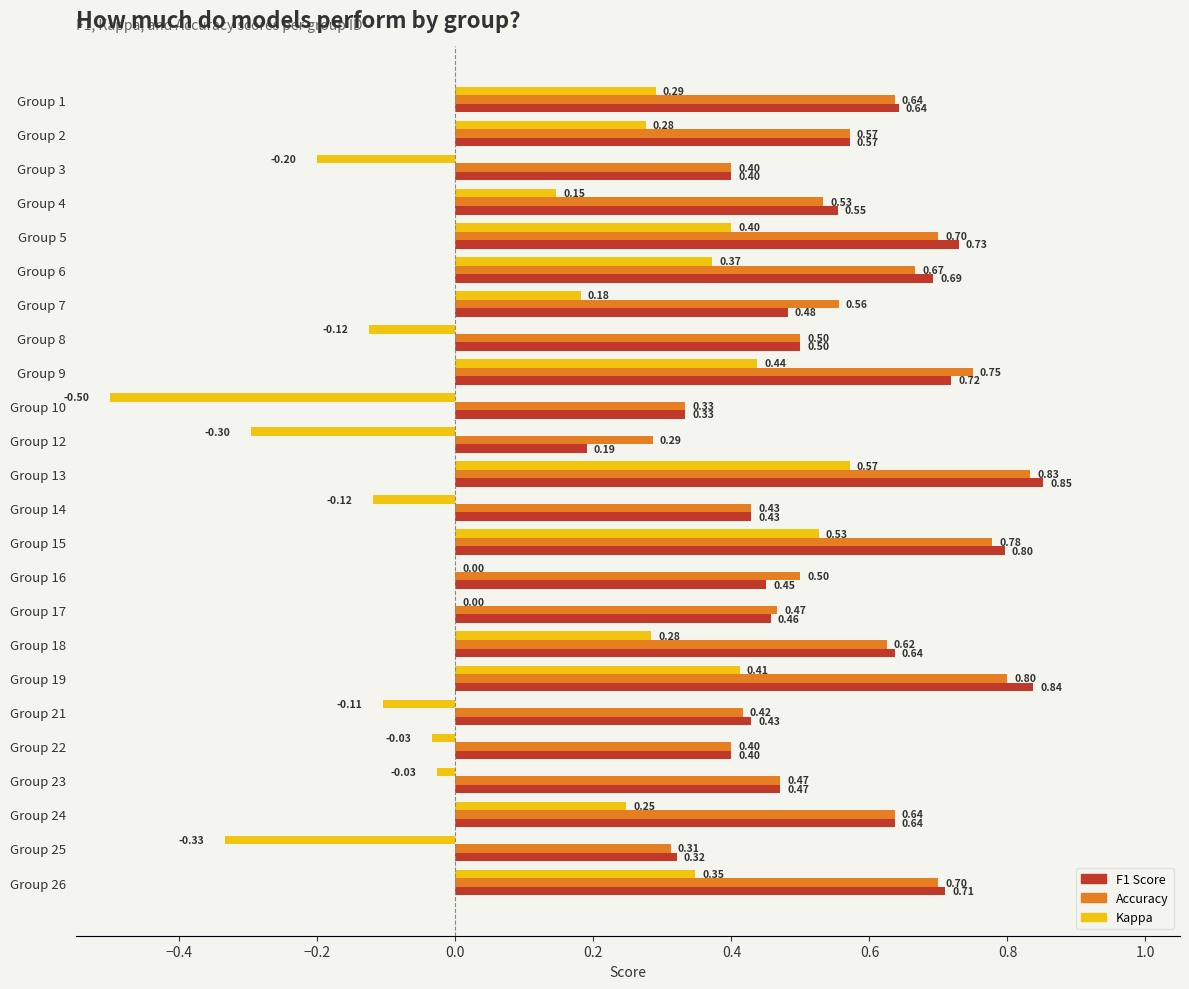

At which category is the sum across all series the highest?

Group 13